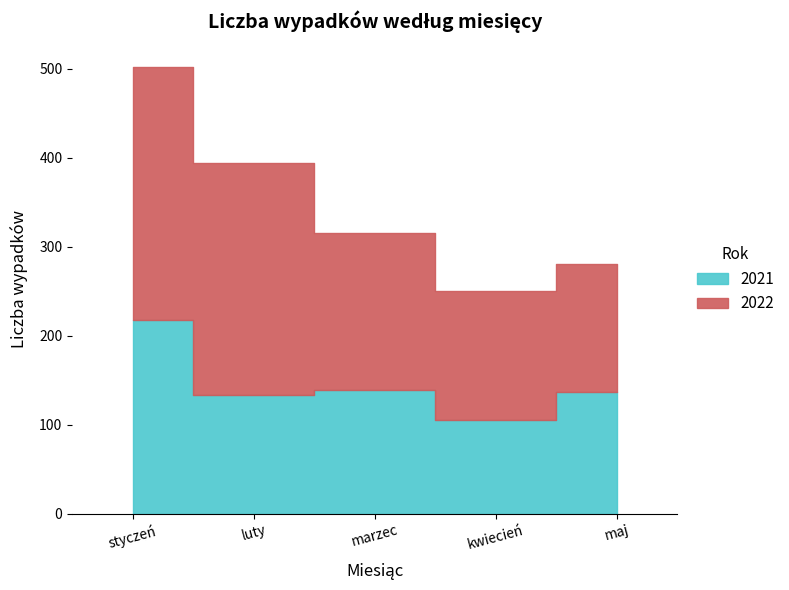

Where is the first local maximum?

marzec